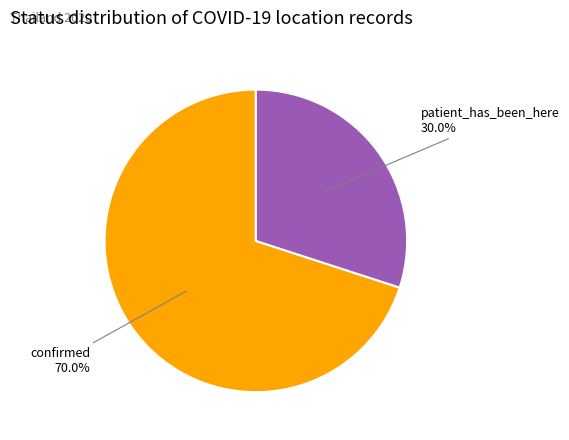

Does any single category account for the majority?

Yes